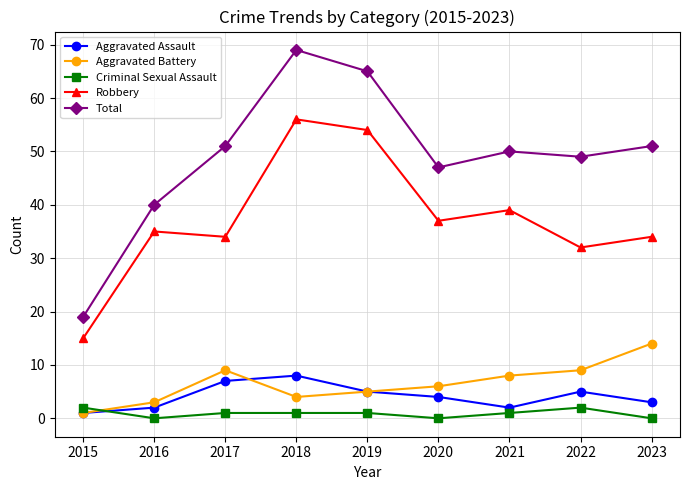

At which label is Total closest to 44?

2020